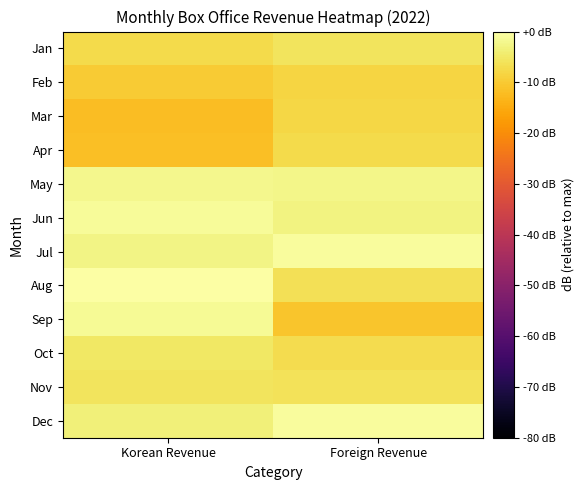

Rank the series by their maximum value, from lowest to highest.

Feb, Mar, Apr, Jan, Nov, Oct, May, Sep, Jun, Jul, Dec, Aug